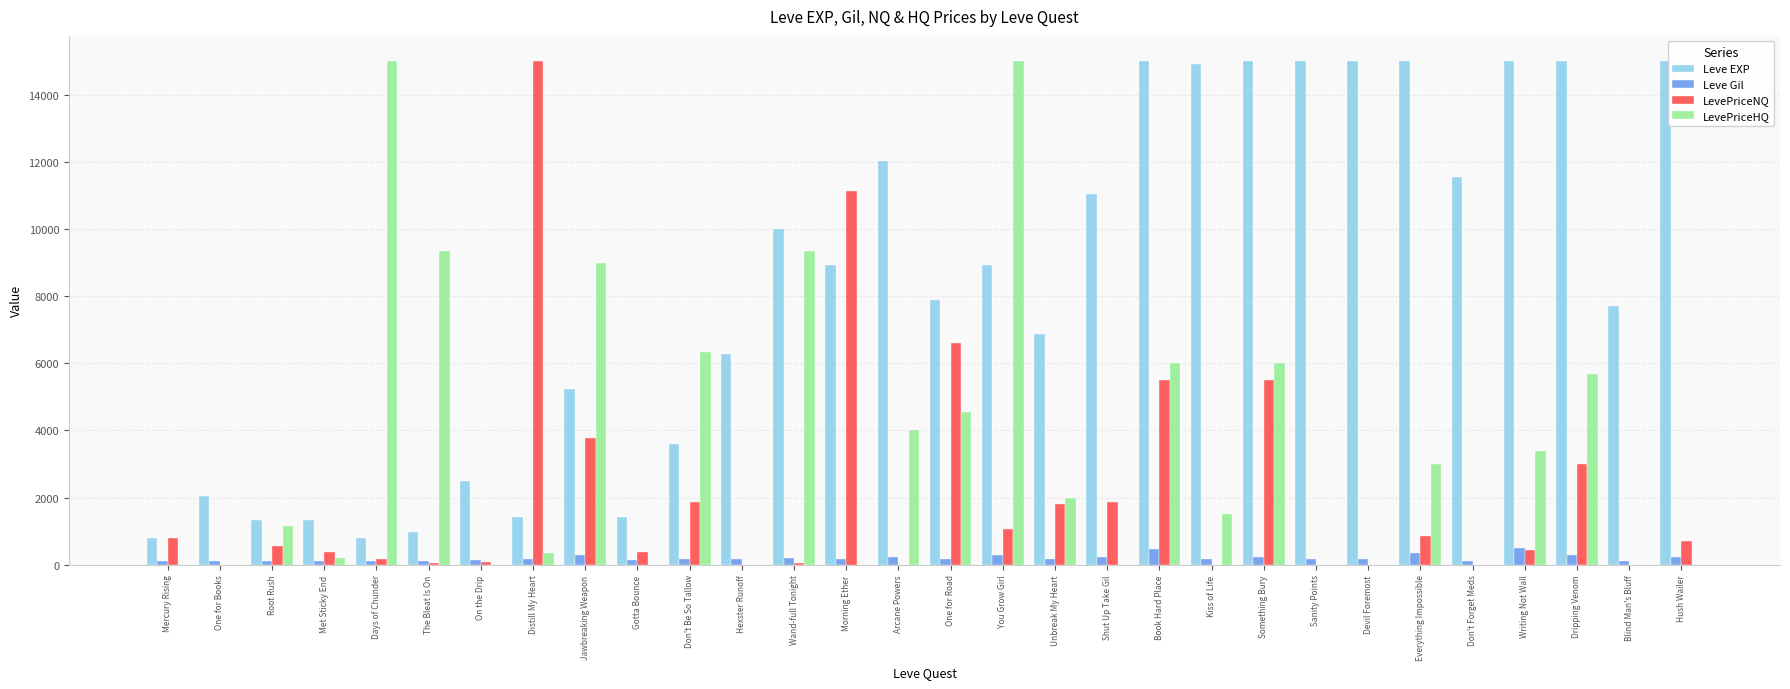

What is the total value across all series at Everything Impossible?

19211